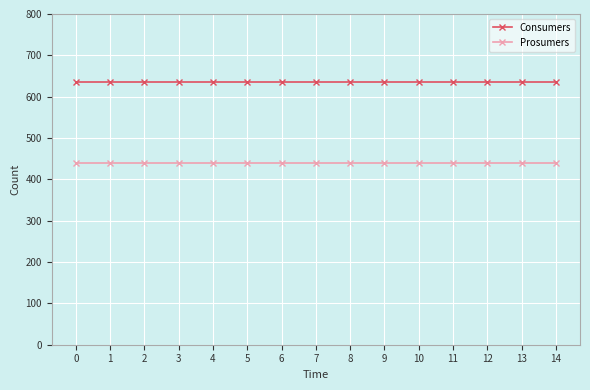

How many distinct data groups are displayed?

2